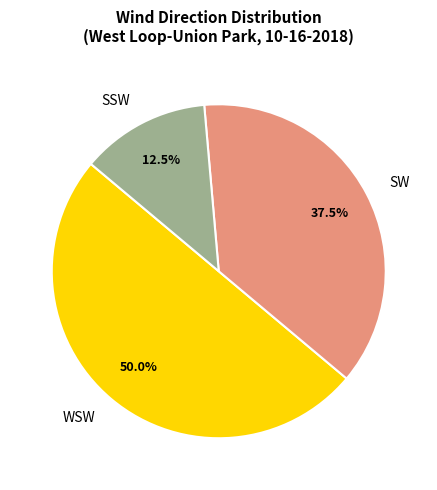

Between WSW and SSW, which is larger?

WSW